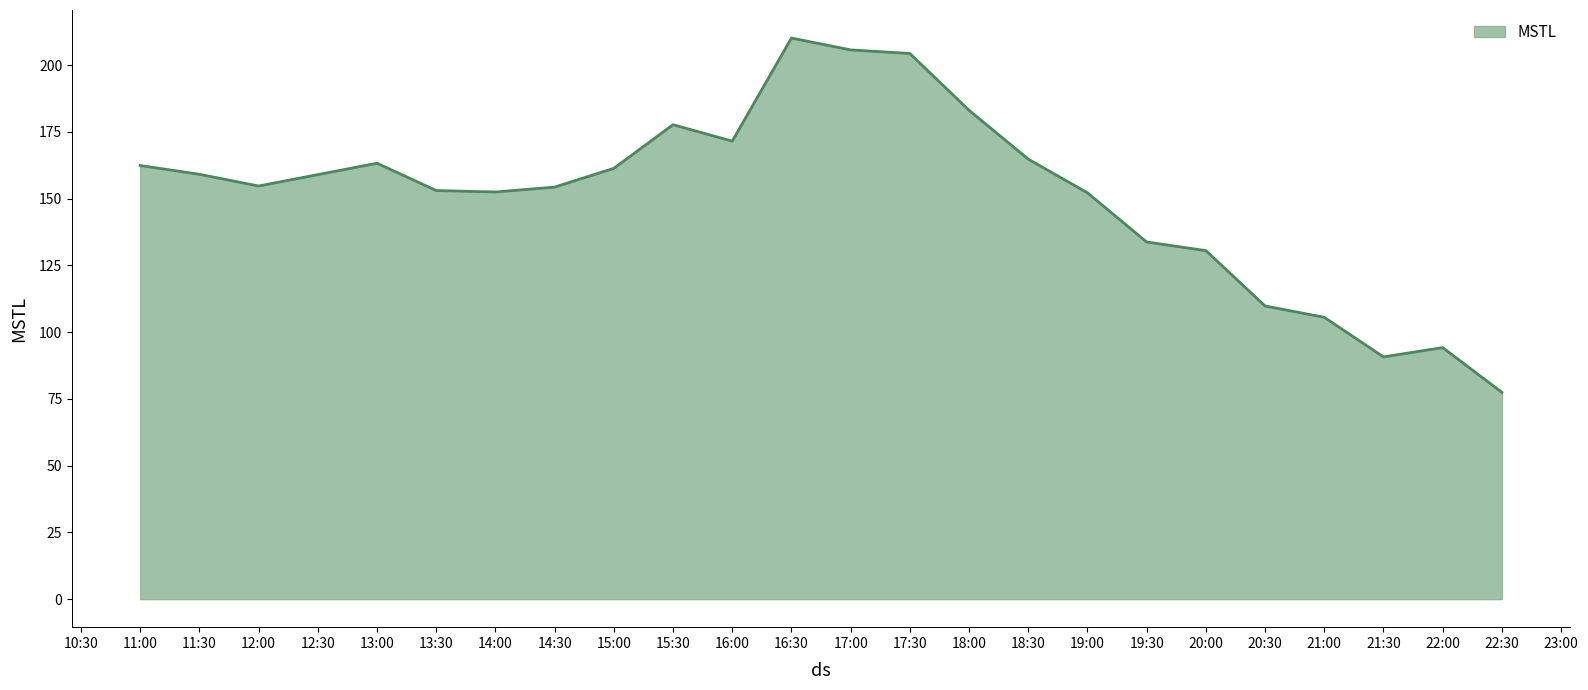

What is the difference between the maximum and minimum values?

132.7